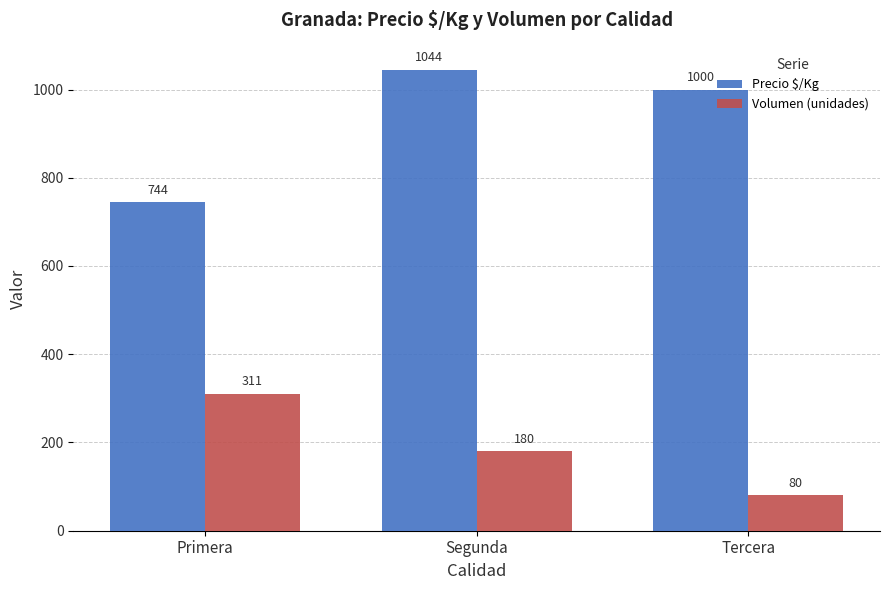

What position from the left is Segunda?

2